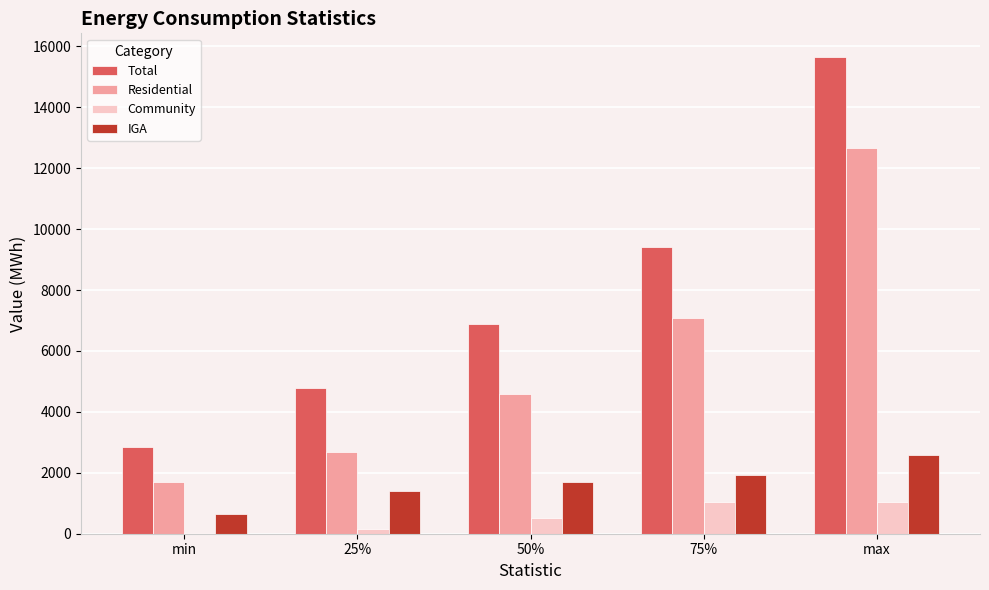

Which series changed the most between 25% and max?

Total